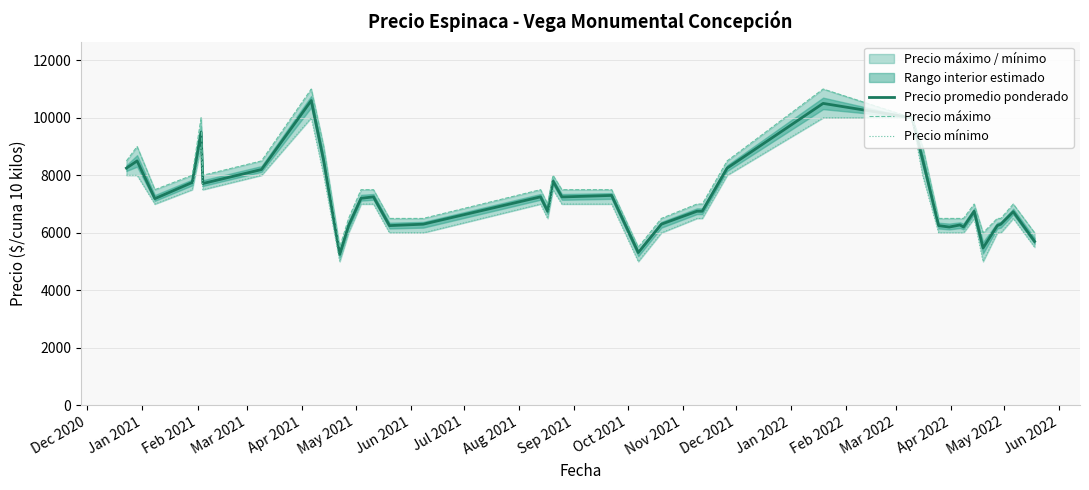

Which series has the largest total across all categories?

Precio máximo